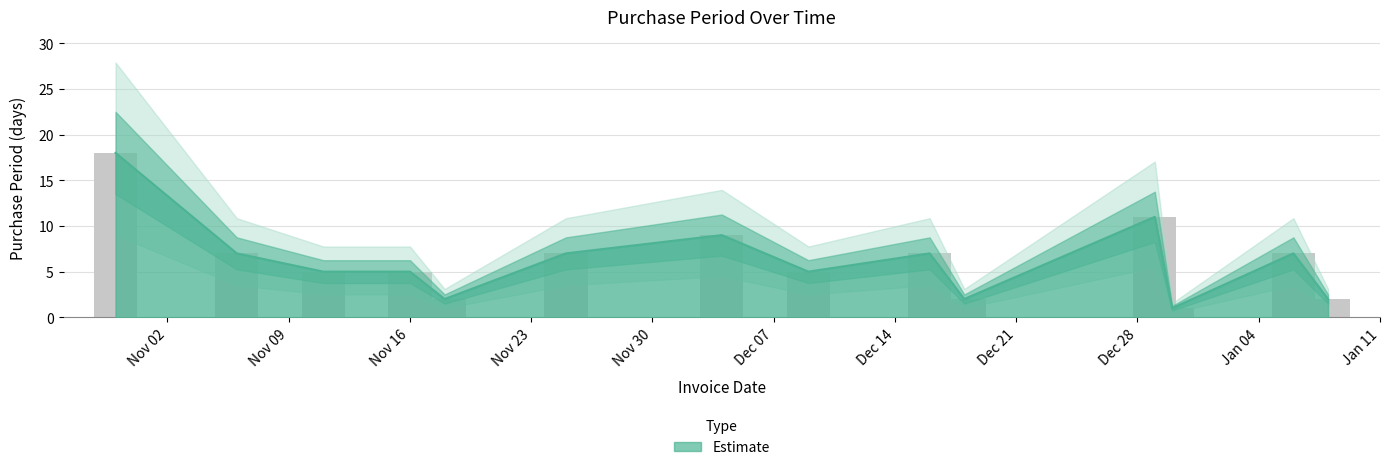

What position from the right is 2015-11-11?

12